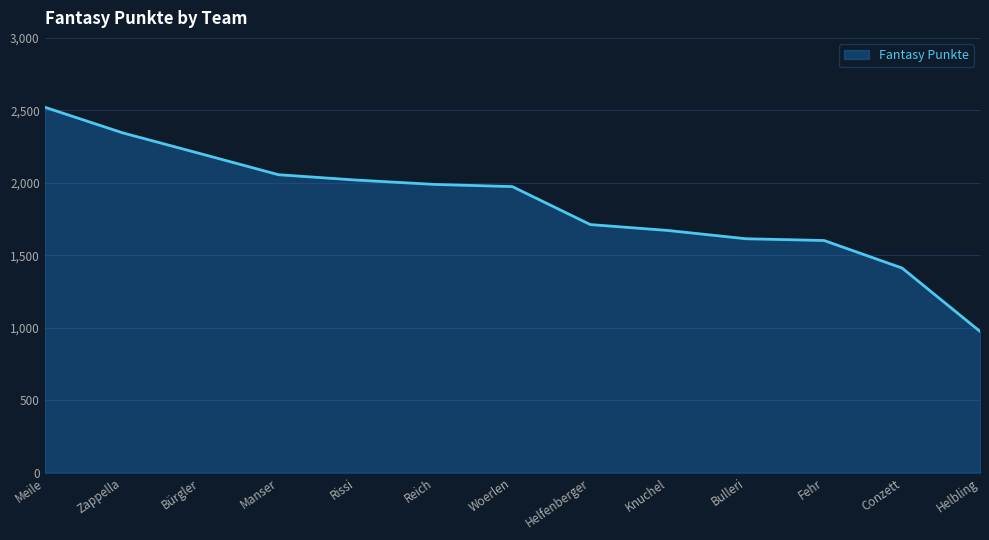

Reading right to left, list all the values displayed in this chart.

Helbling=975	Conzett=1412	Fehr=1602	Bulleri=1614	Knuchel=1671	Helfenberger=1712	Woerlen=1974	Reich=1989	Rissi=2019	Manser=2056	Bürgler=2201	Zappella=2345	Meile=2522